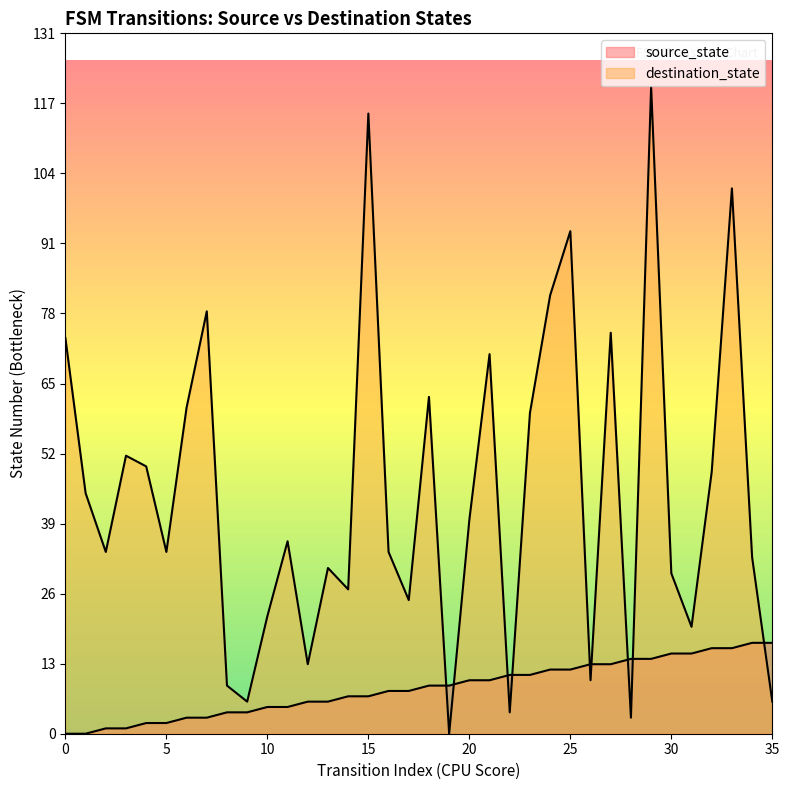

Between which two adjacent categories do source_state and destination_state first intersect?

18 and 19